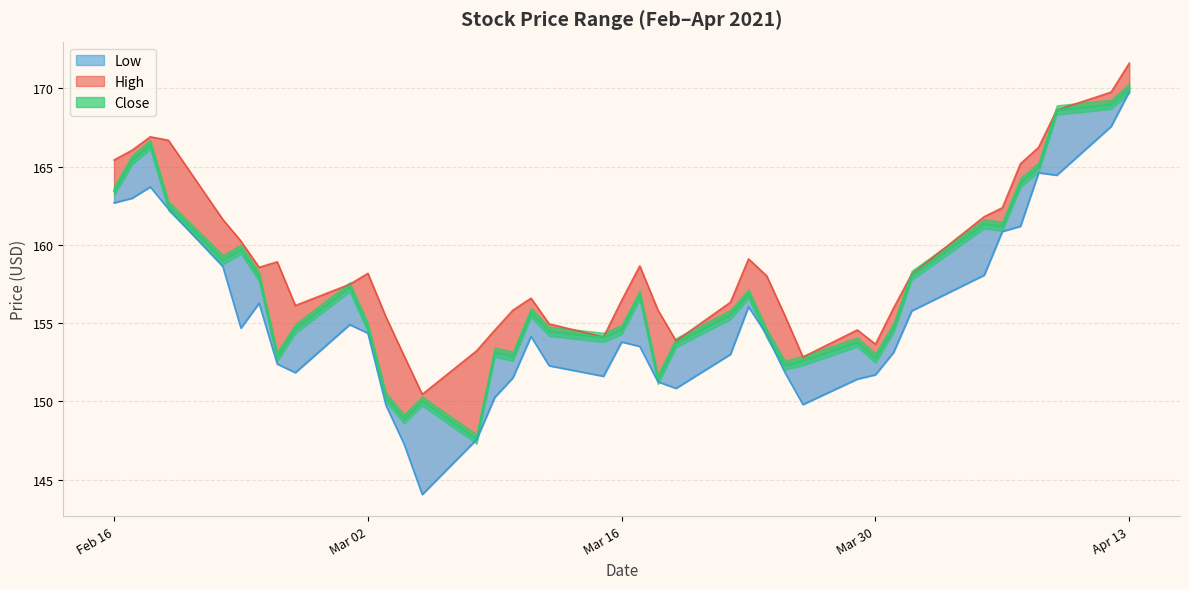

Between 2021-02-25 and 2021-03-08, which series saw the biggest shift?

High